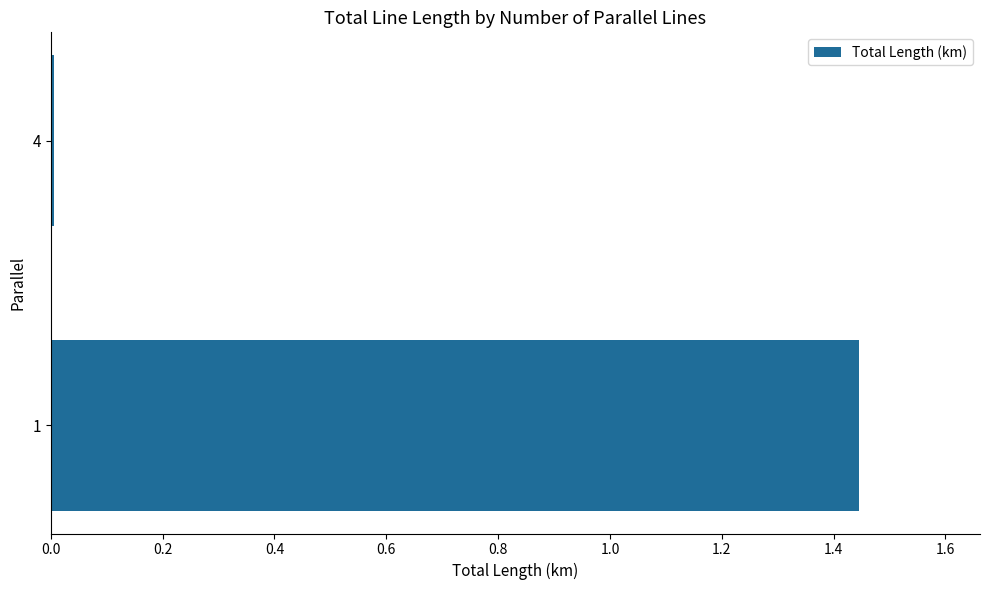

Rank the categories by value from lowest to highest.

4, 1